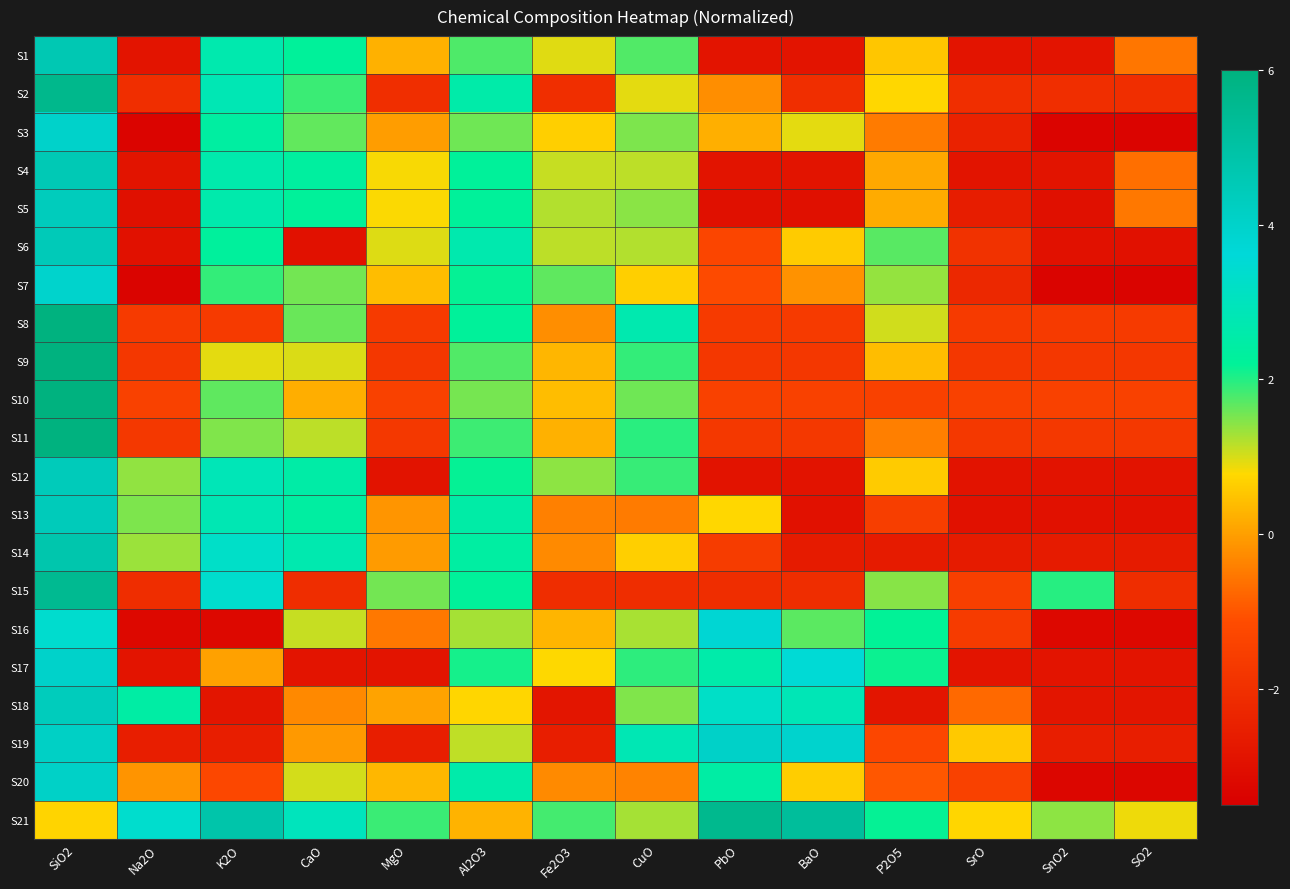

List the series in order of their peak value, lowest first.

S16, S7, S17, S3, S20, S19, S5, S18, S13, S12, S6, S4, S1, S14, S15, S21, S2, S11, S9, S8, S10